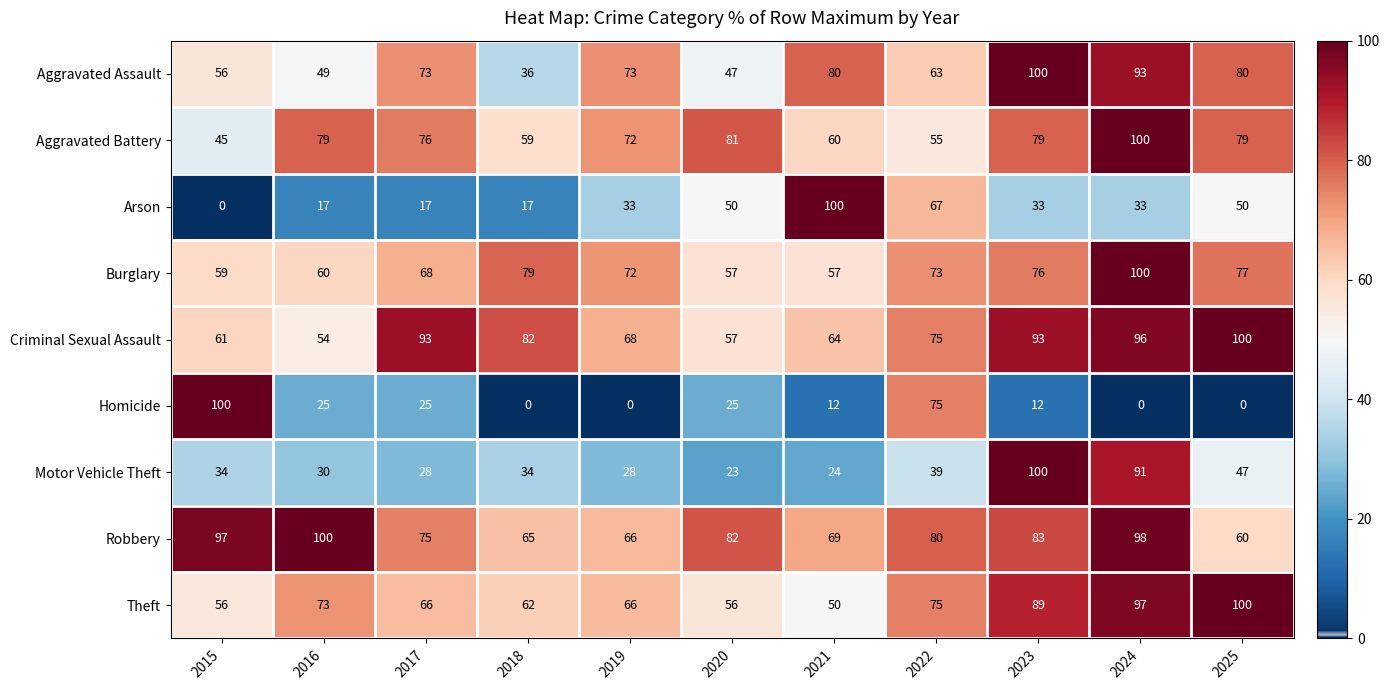

What value does the Homicide series have at 2023, to the nearest 10?

10